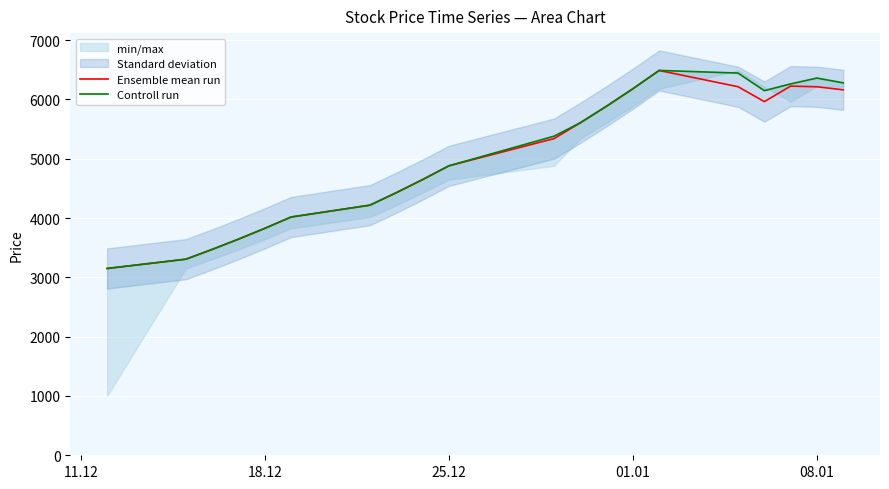

How many categories are shown in the chart?

20